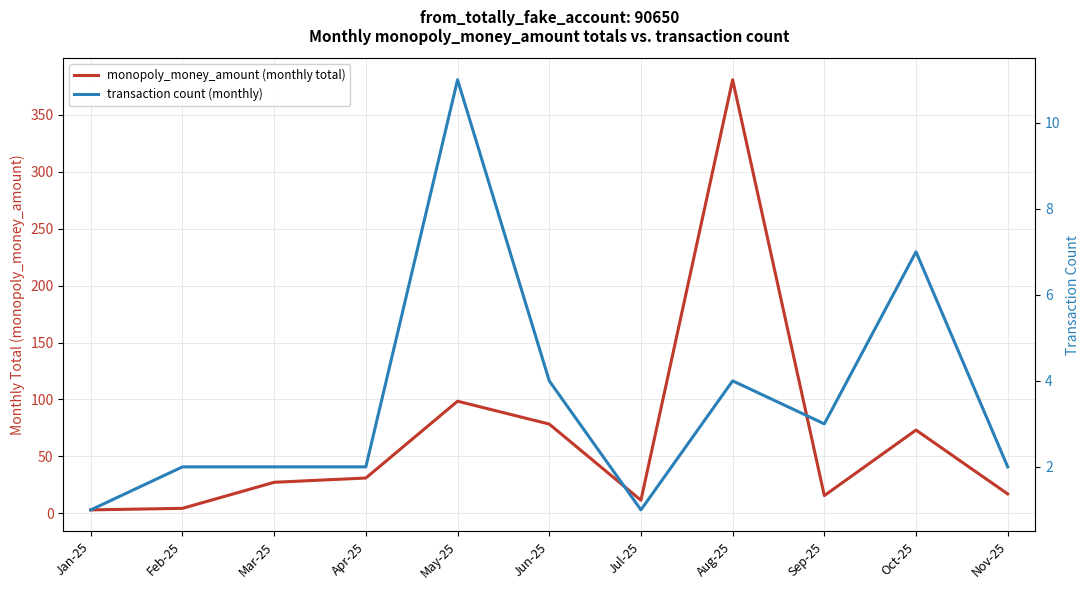

The value of monopoly_money_amount (monthly total) at May-25 is 98.5. True or false?

True